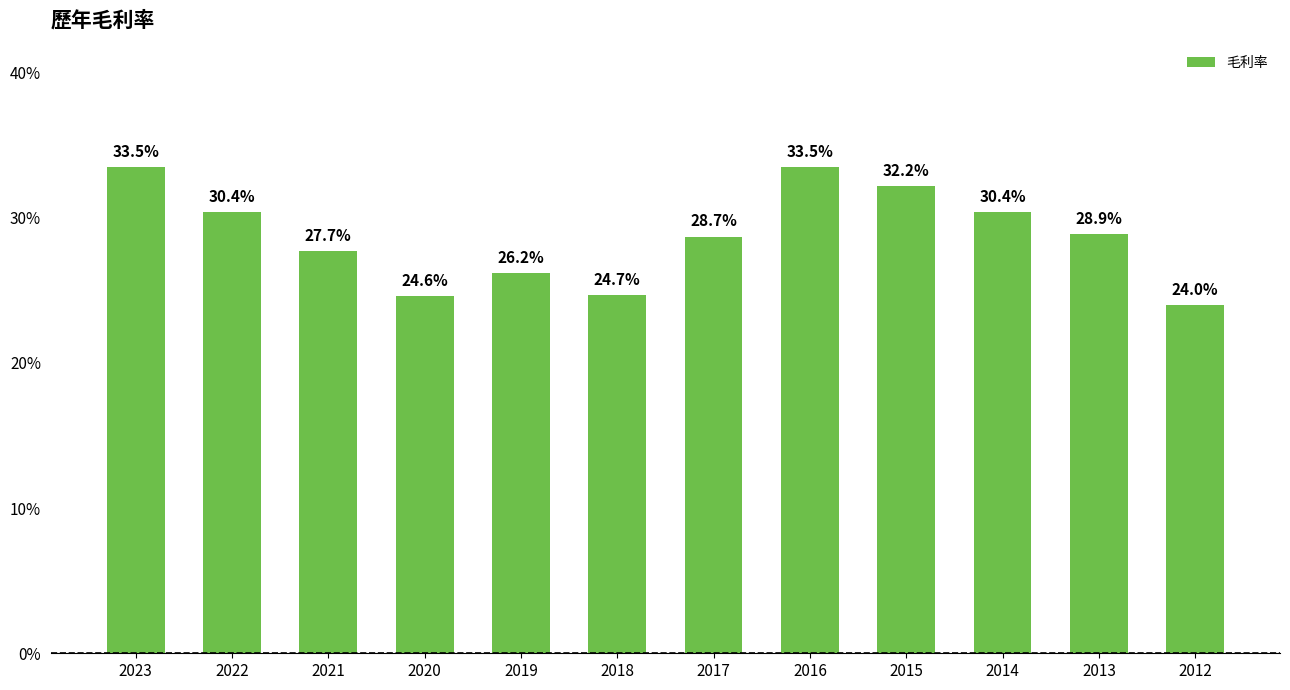

The chart shows a value of 14.4 at 2022. True or false?

False